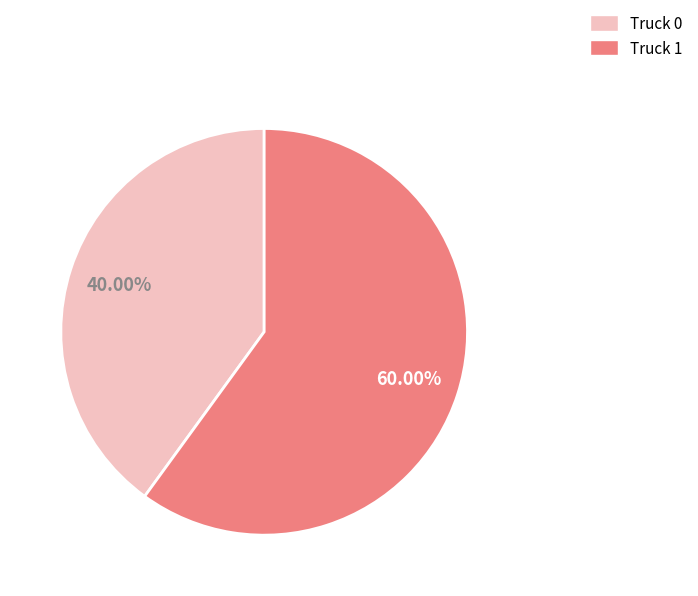

Combined, what portion of the pie is Truck 1 and Truck 0?

100.0%